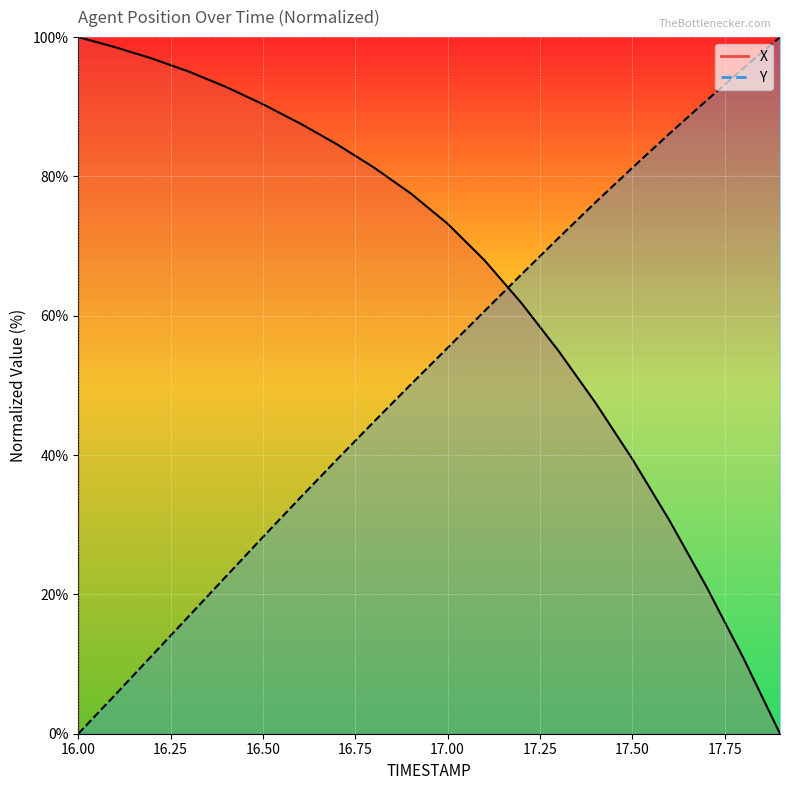

How many values in the Y series are below 55?

10